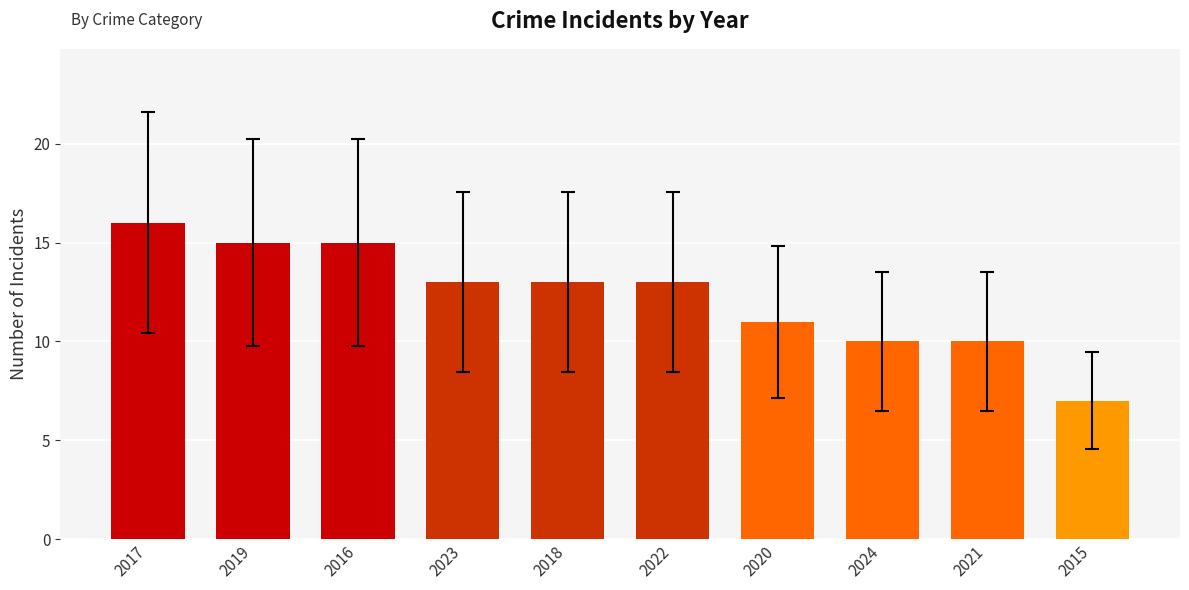

What is the ratio of the value at 2020 to the value at 2022?

0.8